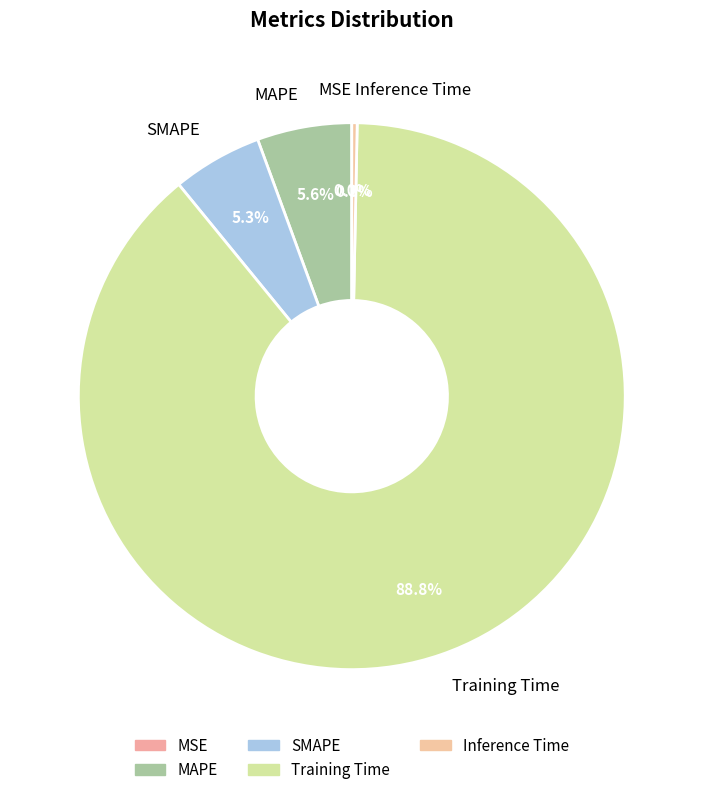

What percentage is the SMAPE slice, to the nearest percent?

5%